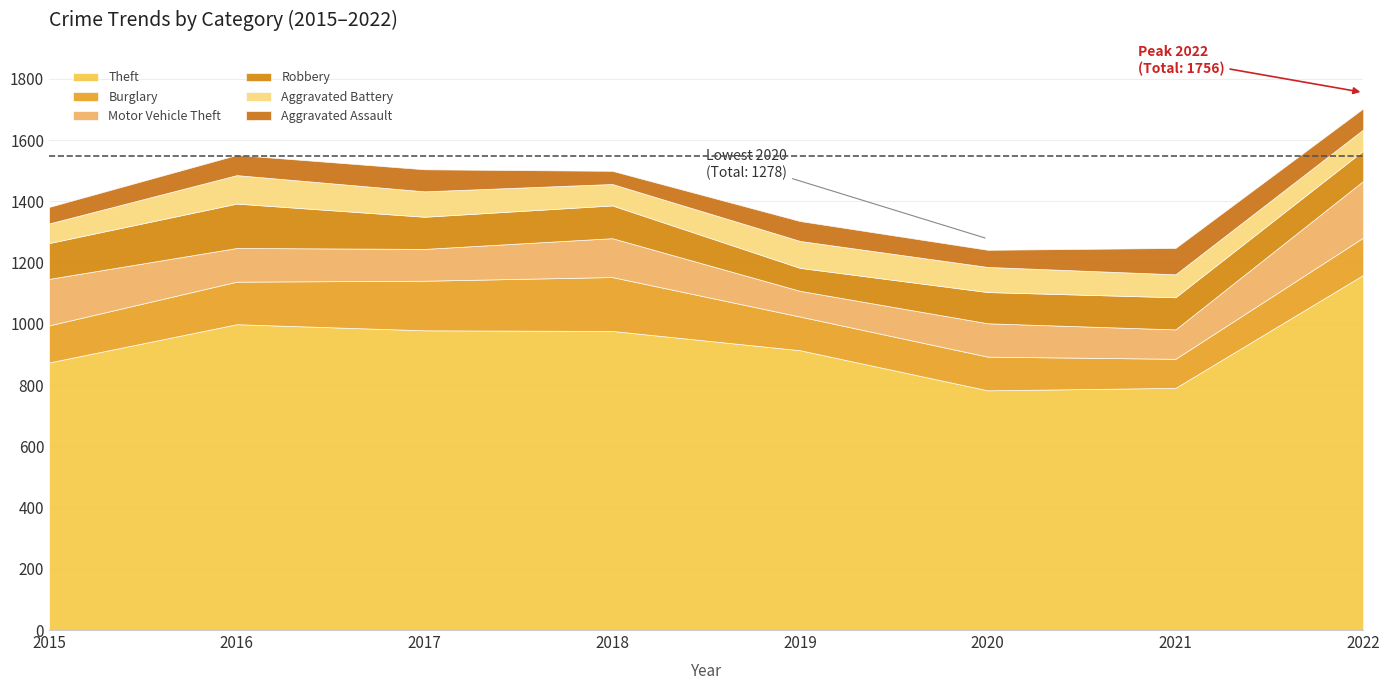

Between 2022 and 2020, which is larger?

2022